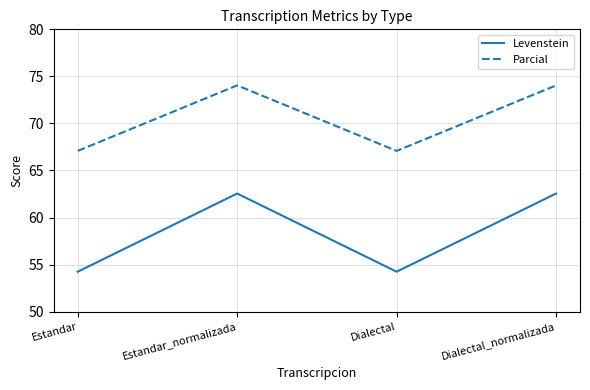

What is the approximate value of Levenstein at Estandar_normalizada?

62.5